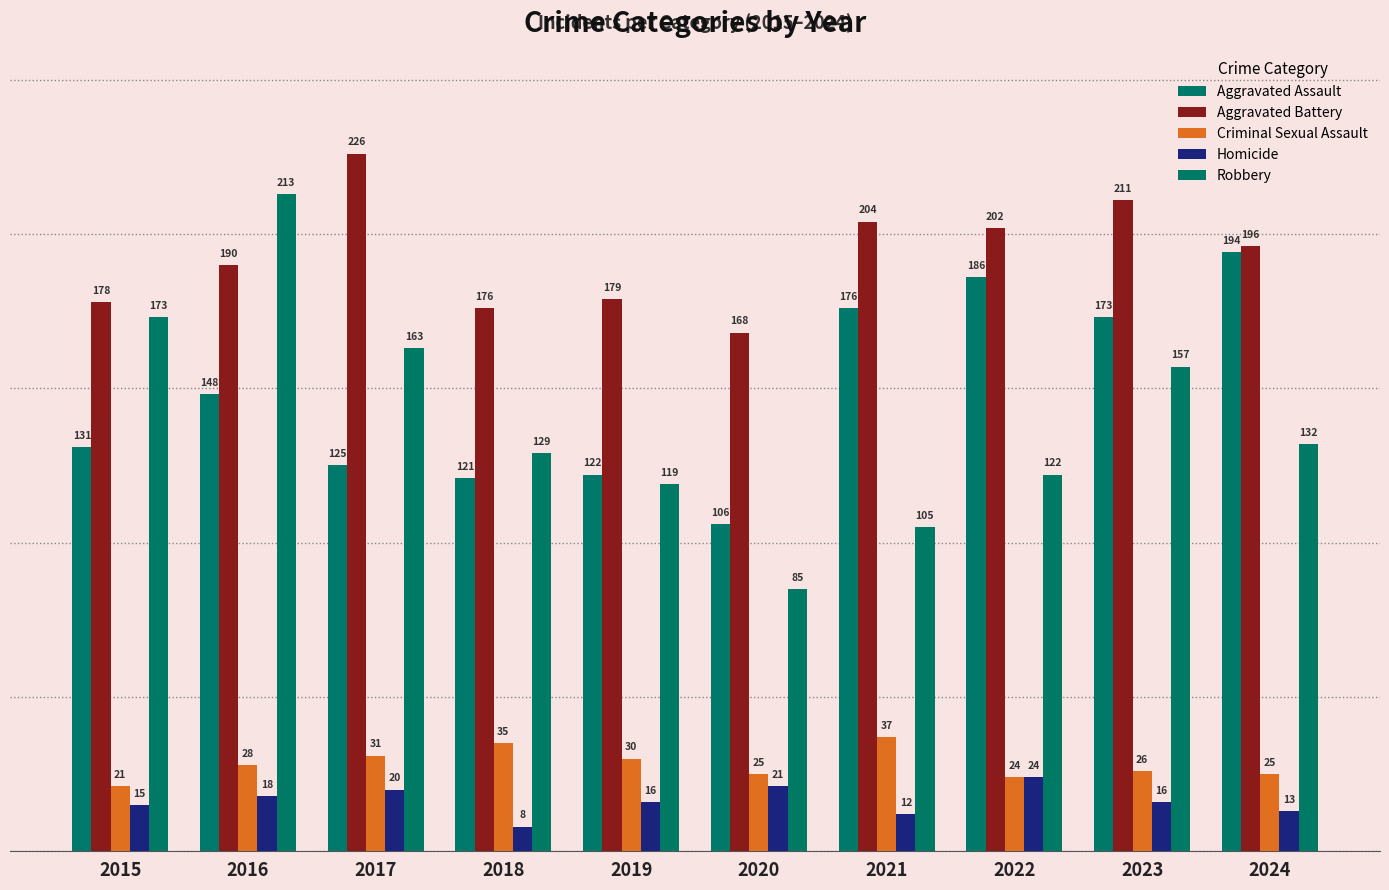

Is it true that Homicide equals 13 at 2024?

True